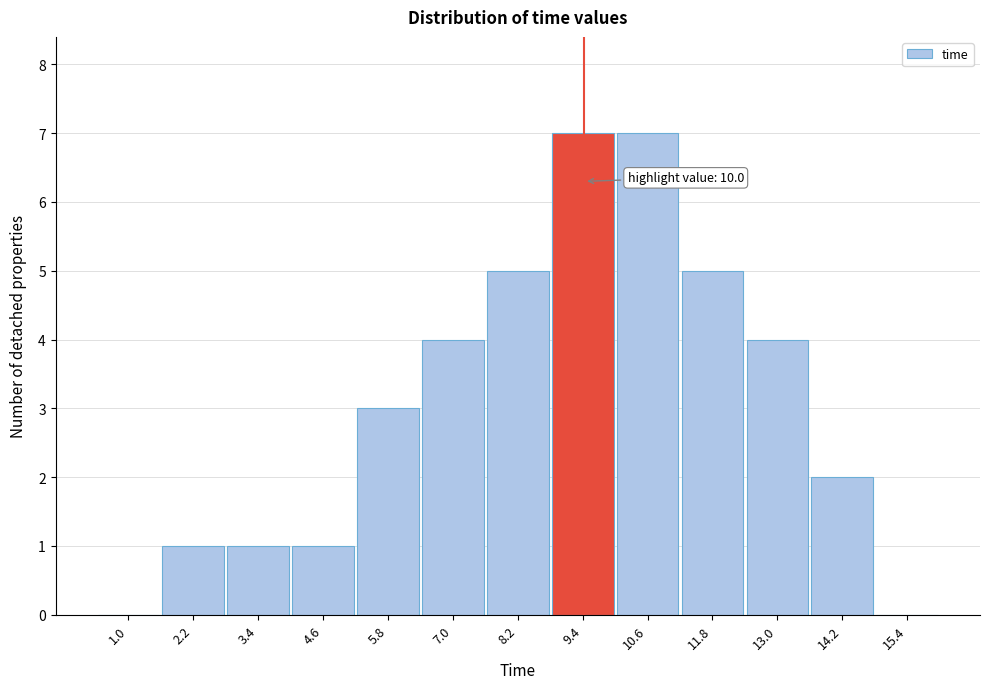

Reading left to right, list all the values displayed in this chart.

1.0=0	2.2=1	3.4=1	4.6=1	5.8=3	7.0=4	8.2=5	9.4=7	10.6=7	11.8=5	13.0=4	14.2=2	15.4=0